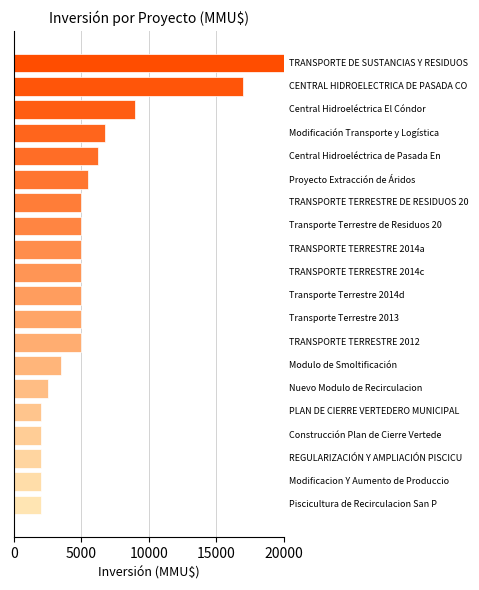

What is the smallest value displayed?

2000